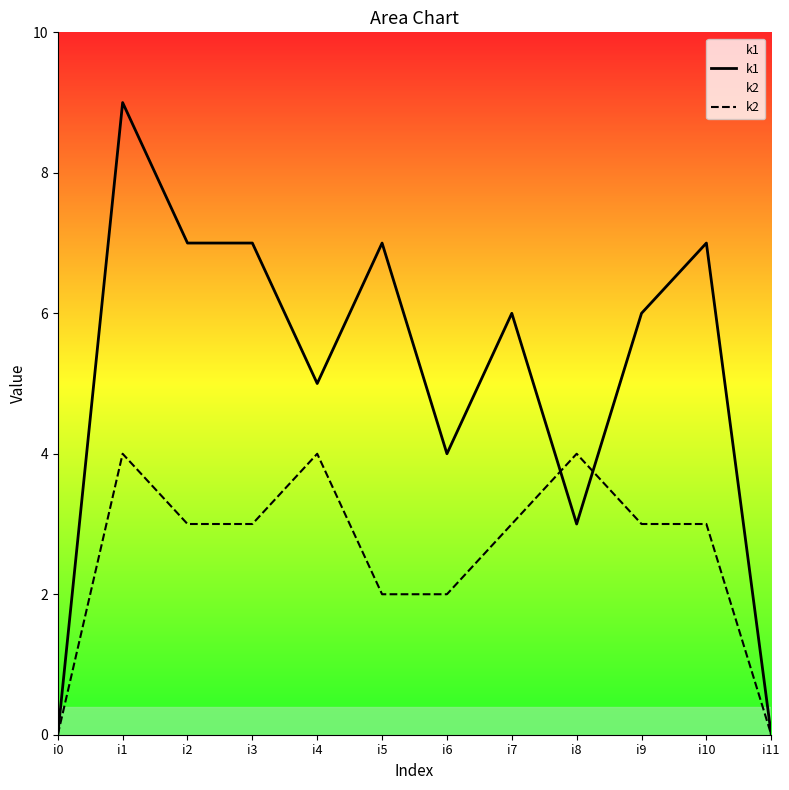

What are all the series names shown in the legend?

k1, k2